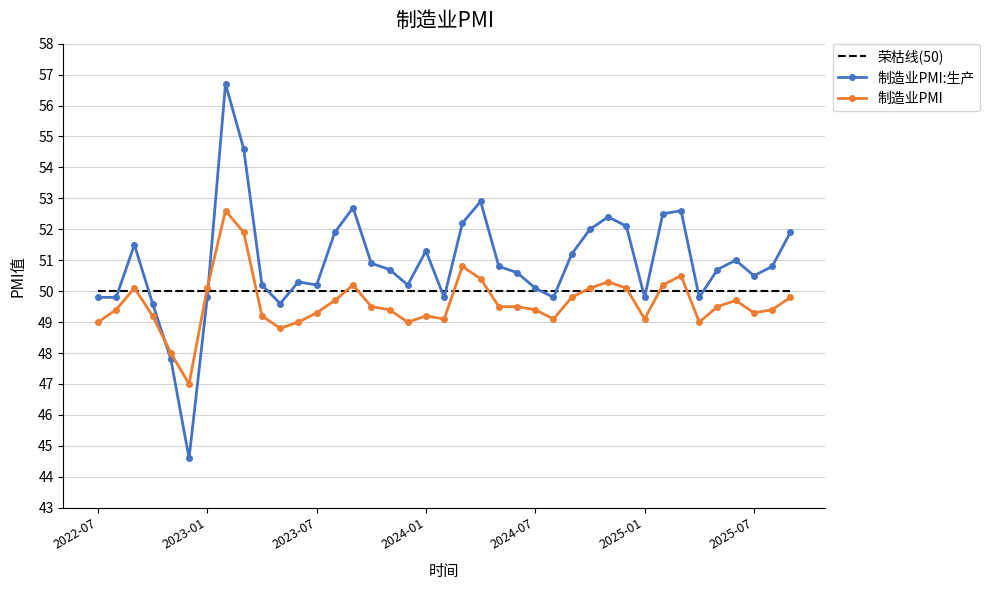

What is the minimum value shown in the chart?

44.6